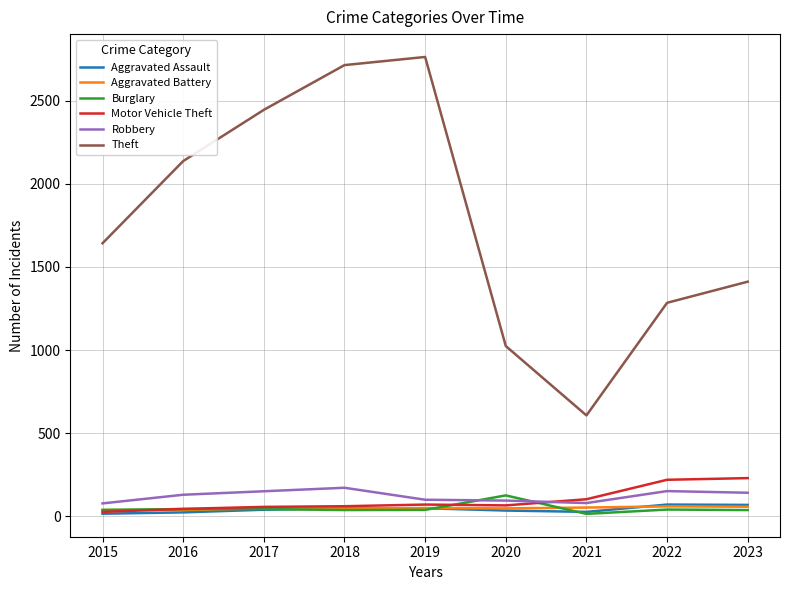

What is the sum of all Burglary values?

424